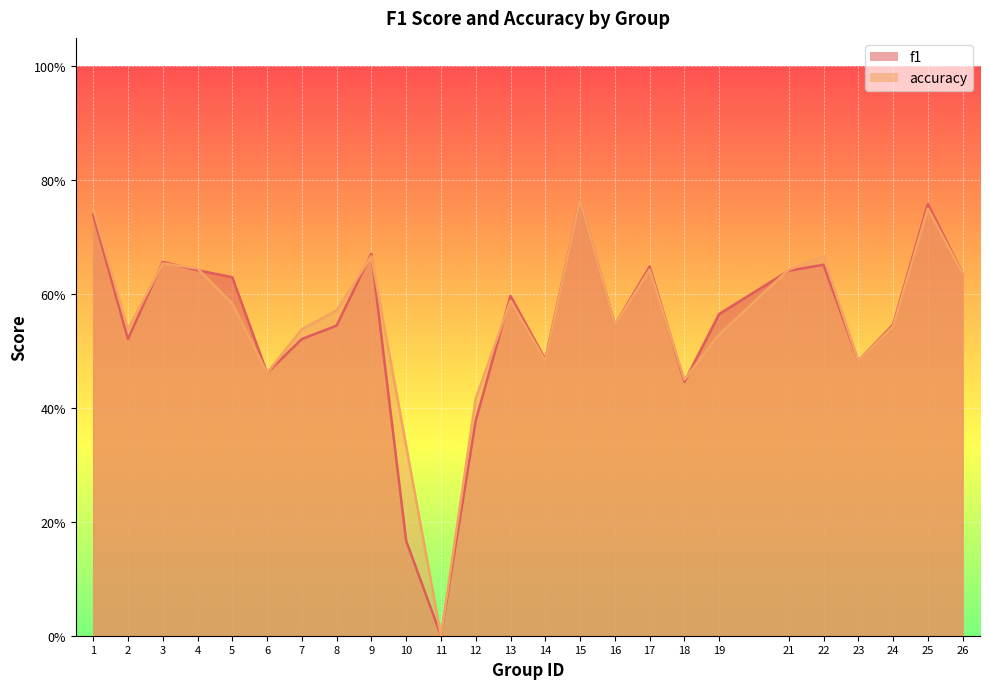

What is the sum of all f1 values?

13.7